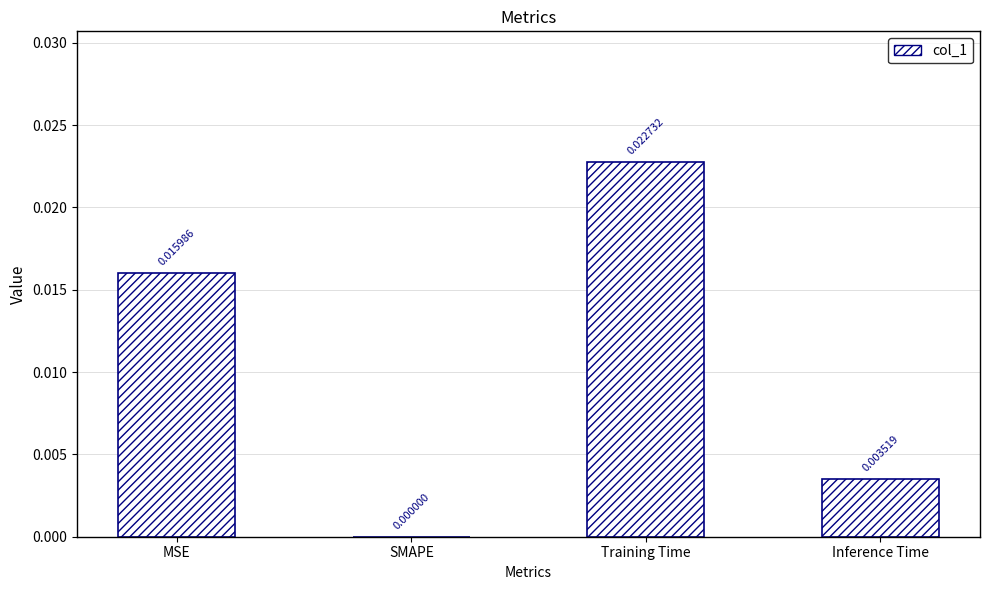

Which label corresponds to the largest value in the chart?

Training Time